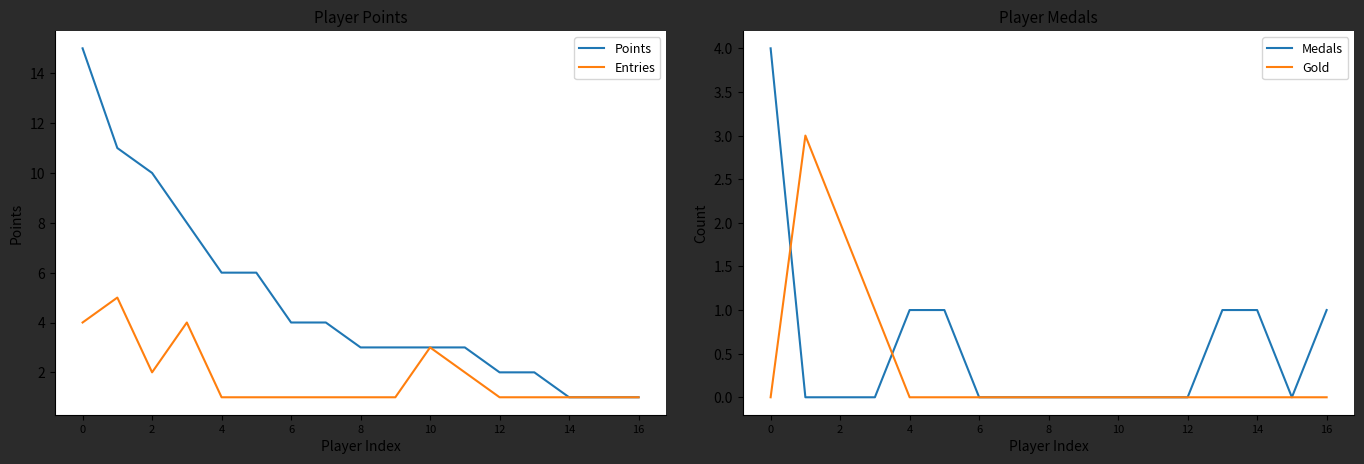

What are all the series names shown in the legend?

Points, Entries, Medals, Gold